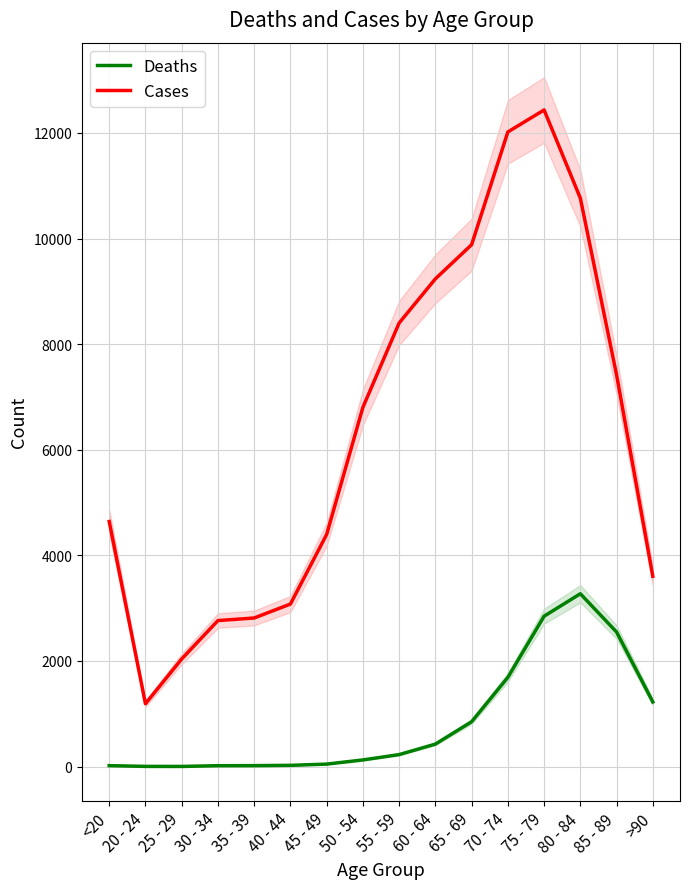

What is the label of the 4th point from the left?

30 - 34